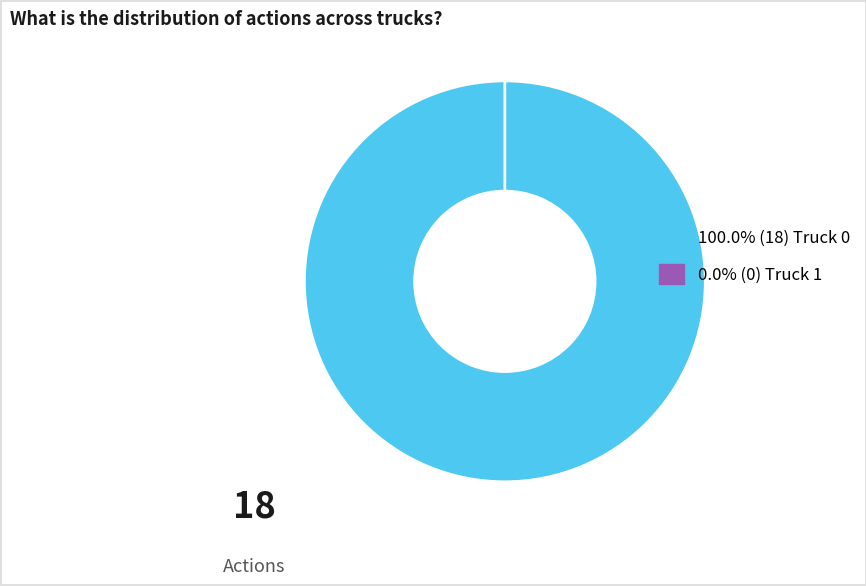

Does Truck 0 represent more than half of the total?

Yes